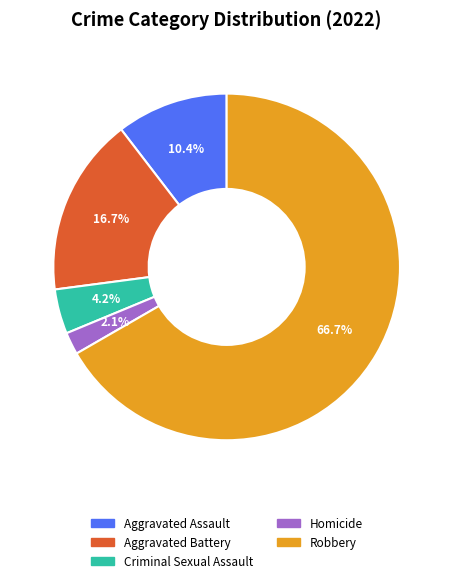

Is it true that Aggravated Battery is 17% of the pie?

True